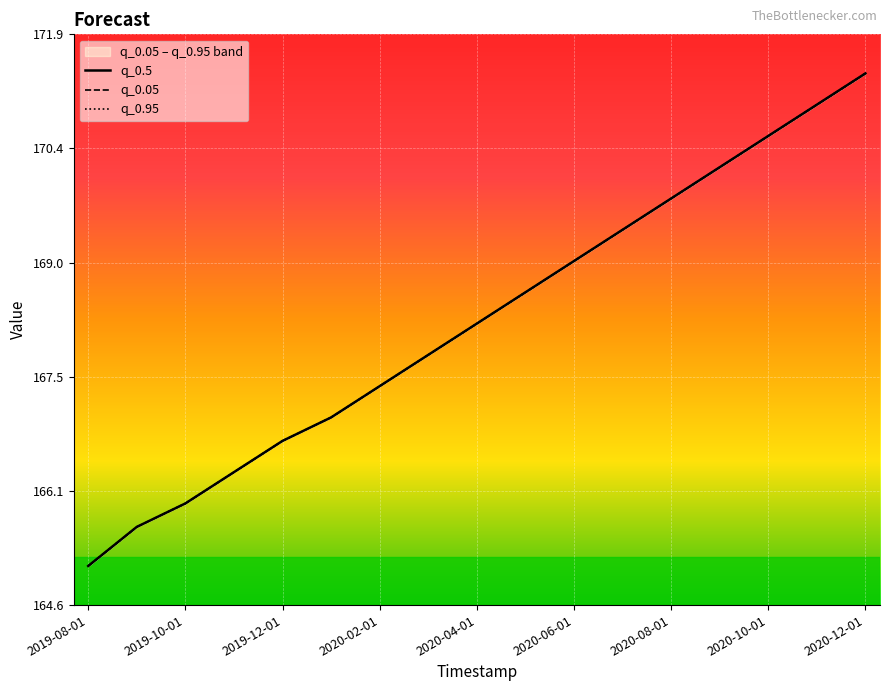

True or false: q_0.5 has more than 1 interior local peaks.

False